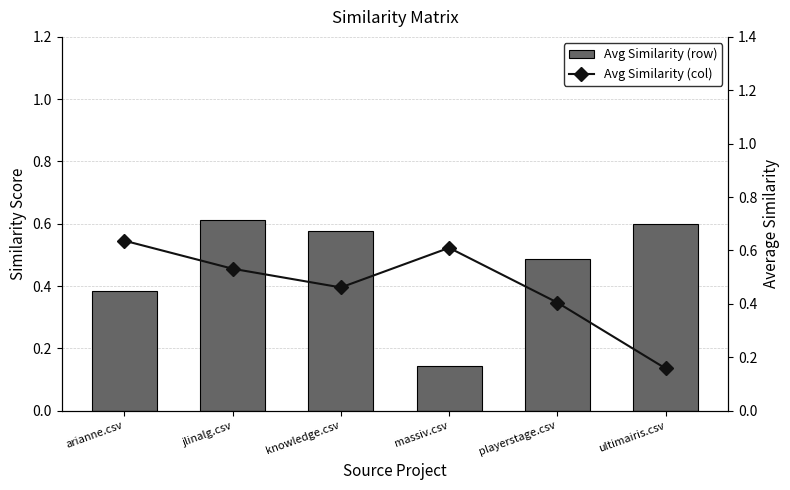

Reading left to right, list all the values displayed in this chart.

Avg Similarity (row): 0.4	0.6	0.6	0.1	0.5	0.6
Avg Similarity (col): 0.6	0.5	0.5	0.6	0.4	0.2